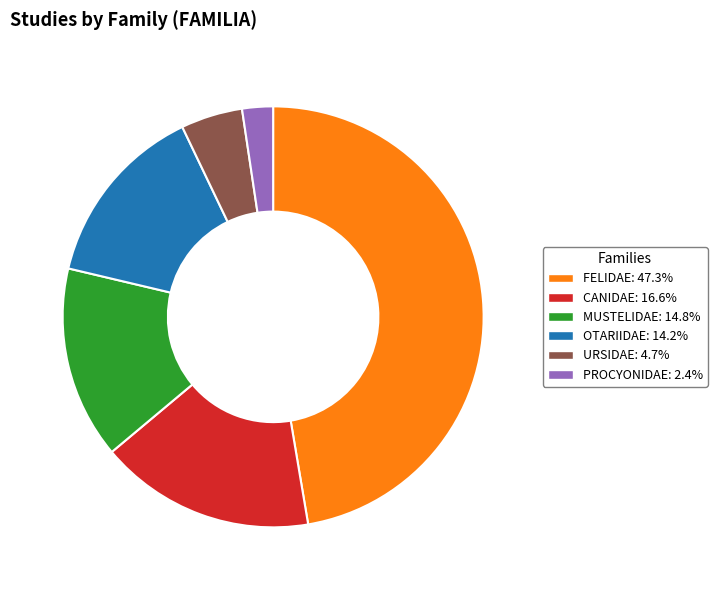

True or false: FELIDAE accounts for 47% of the total.

True